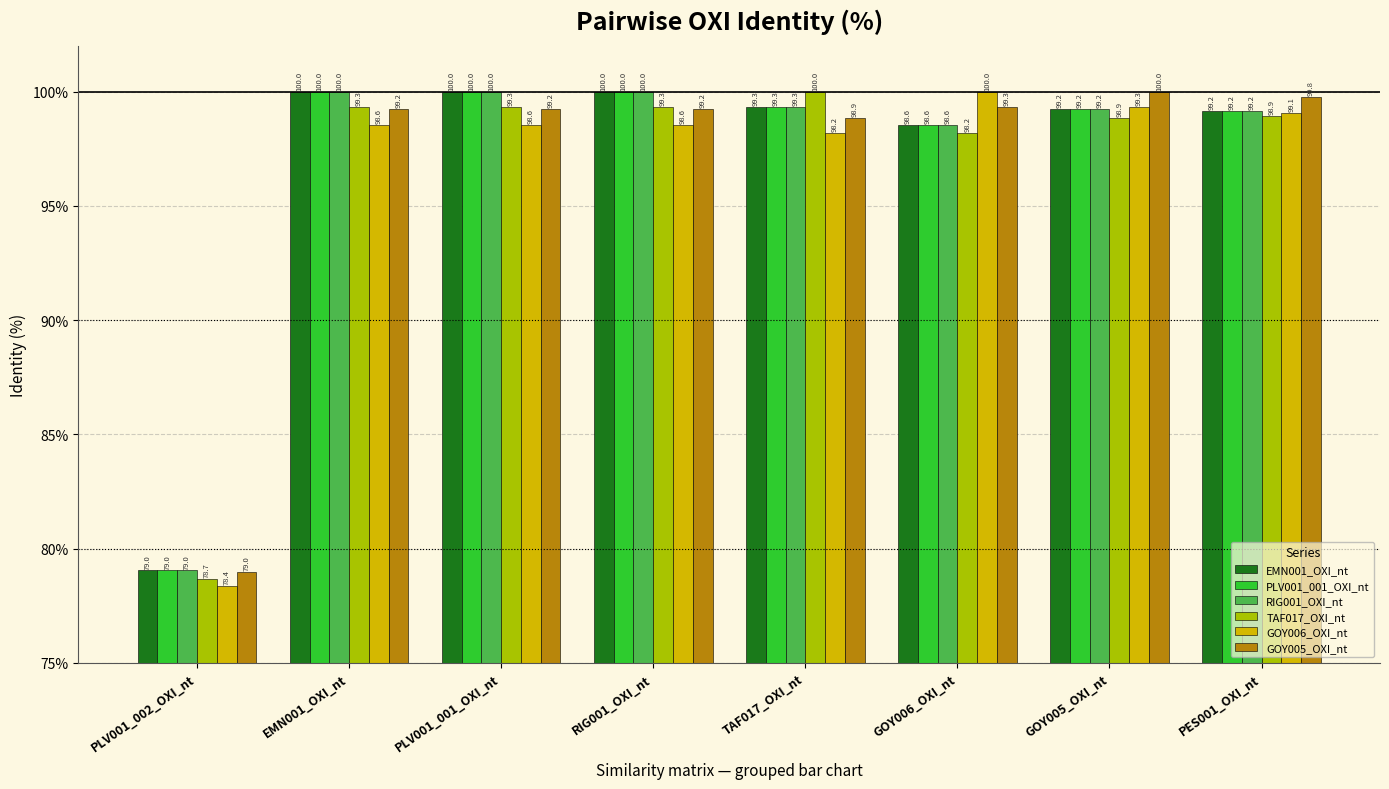

What is the maximum value for TAF017_OXI_nt?

100.0